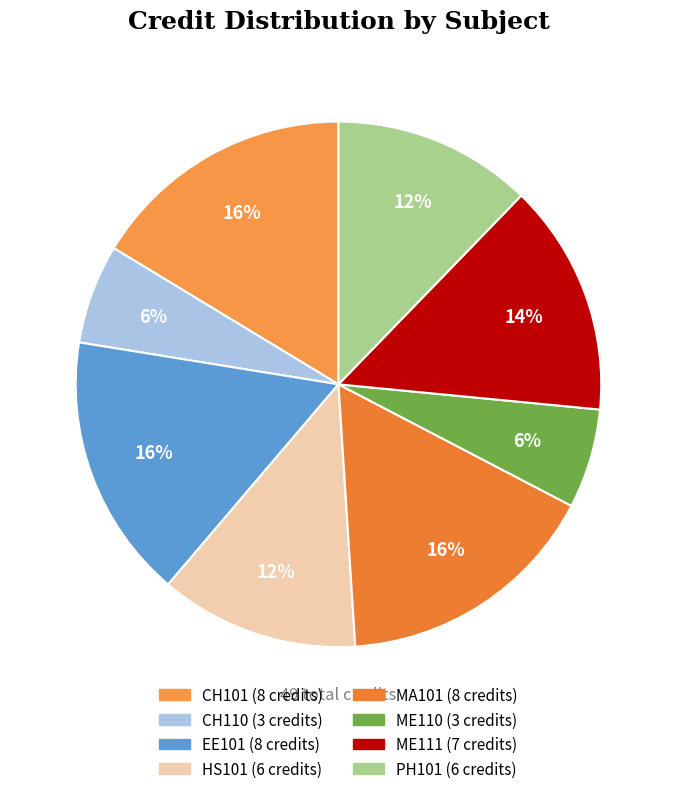

Does EE101 represent more than half of the total?

No